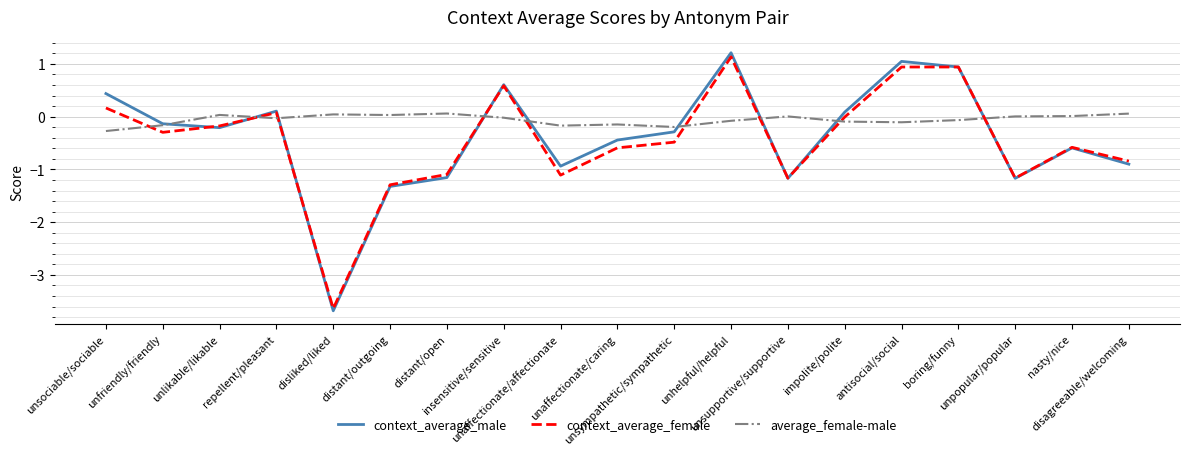

After their last crossing, which series has the higher values: context_average_female or average_female-male?

average_female-male